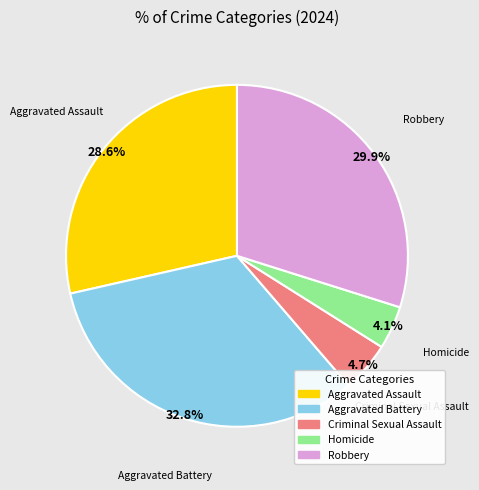

Count the number of slices in the pie.

5